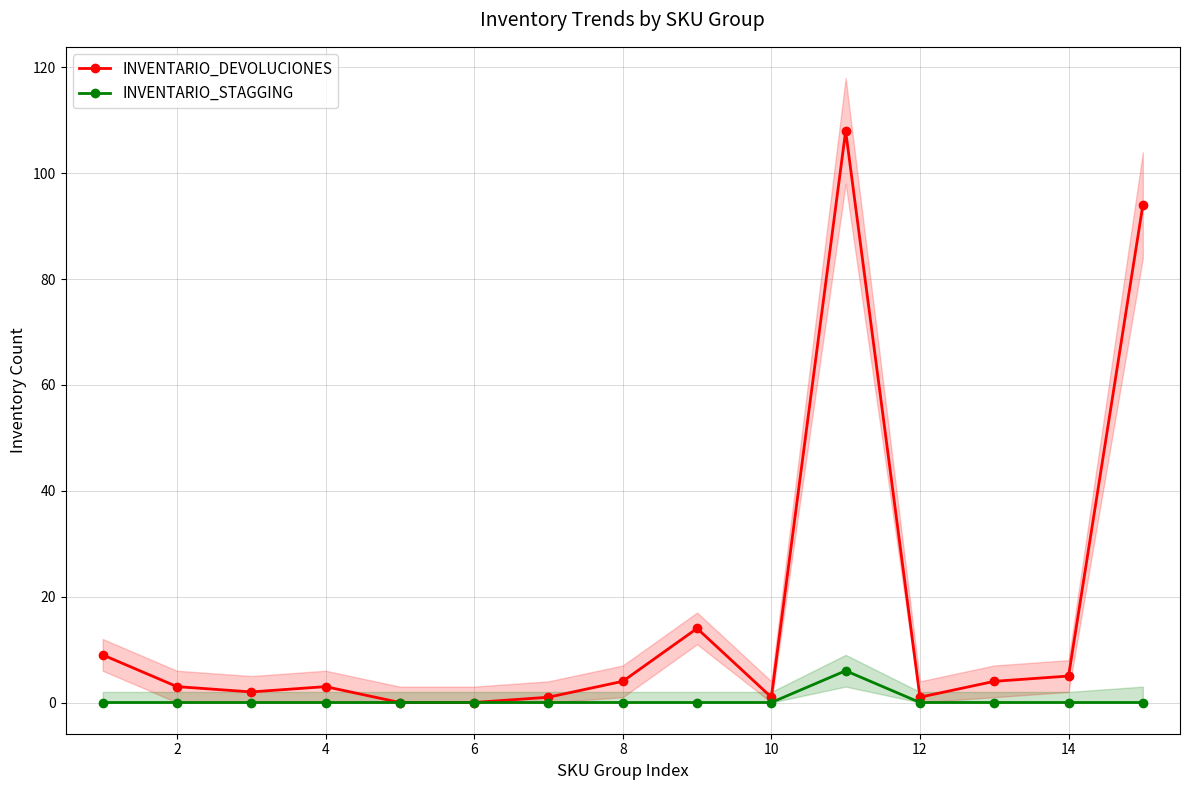

True or false: INVENTARIO_STAGGING and INVENTARIO_DEVOLUCIONES intersect in this chart.

False